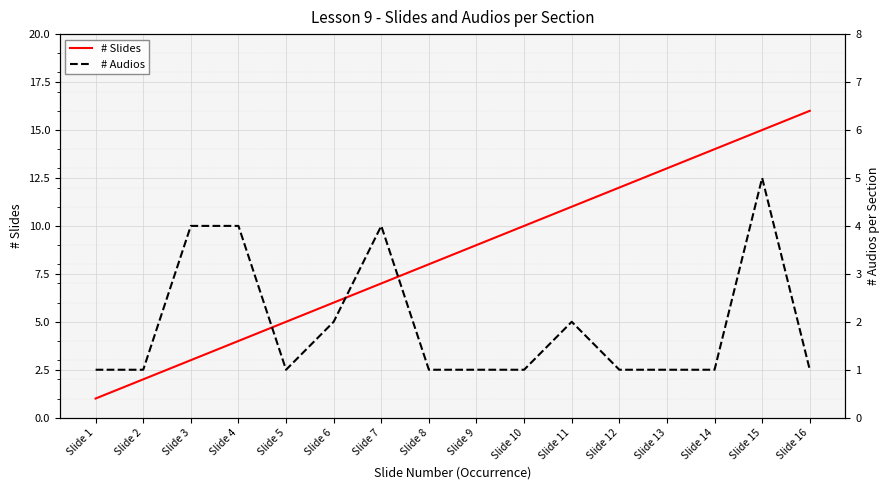

Which series ends up on top after the final intersection of # Audios and # Slides?

# Audios